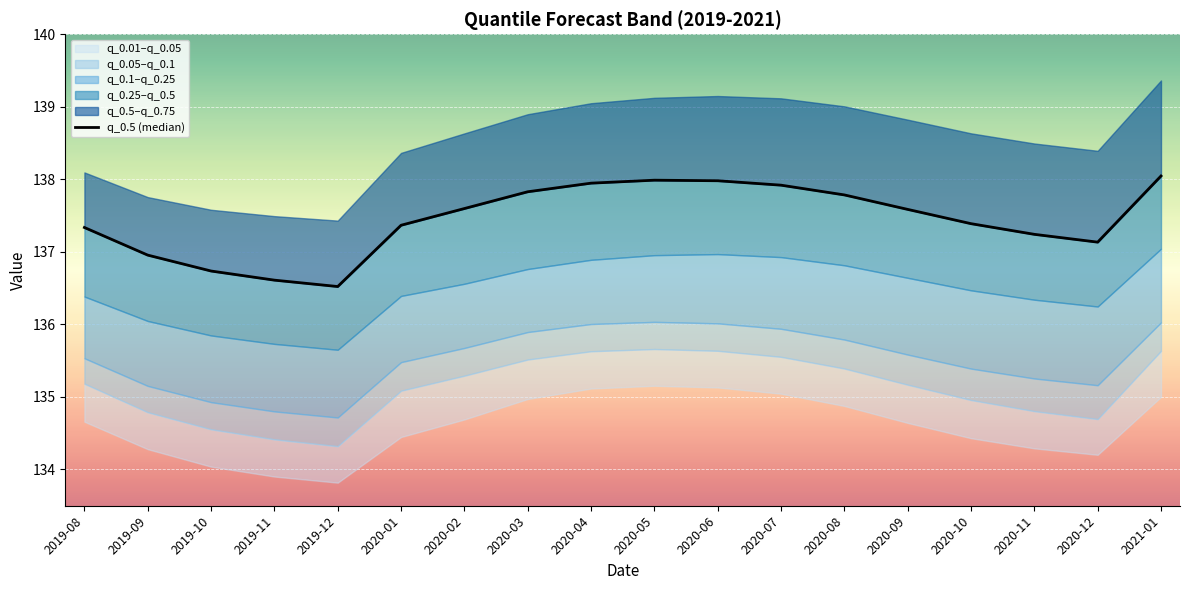

What is the label of the 2nd point from the left?

2019-09